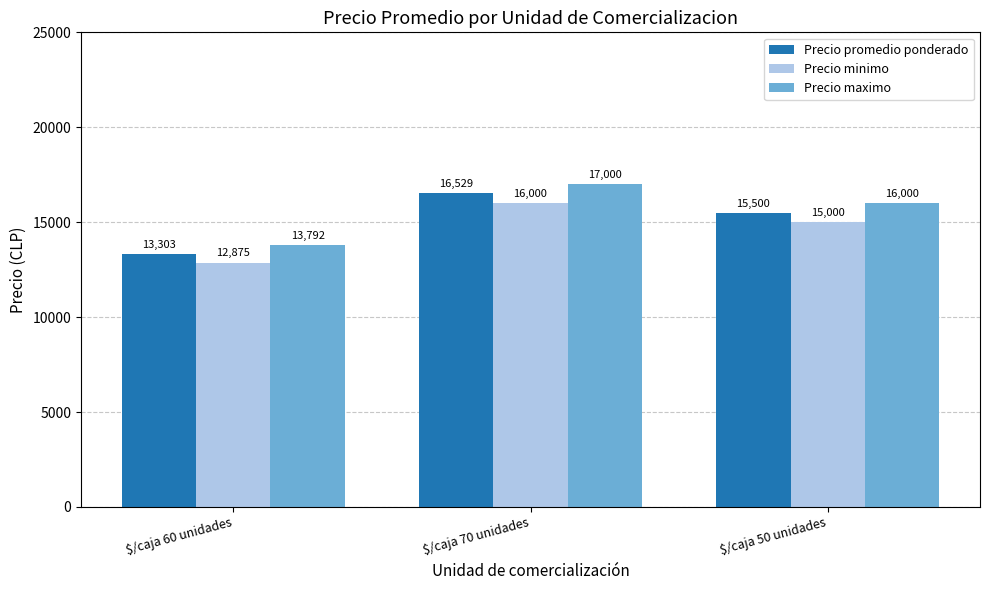

Does the chart contain any negative values?

No